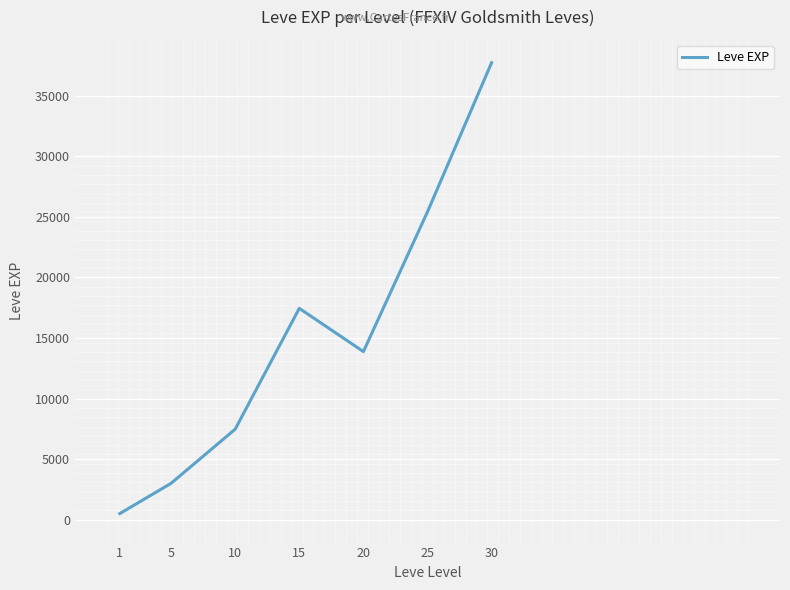

What is the approximate value at 10?

7475.0